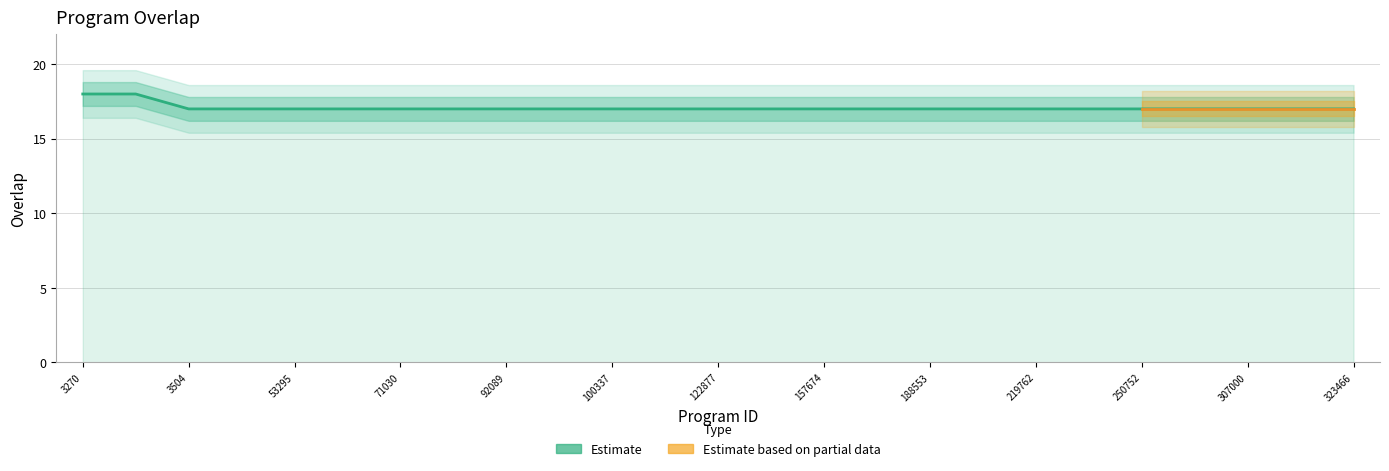

What is the smallest value displayed?

17